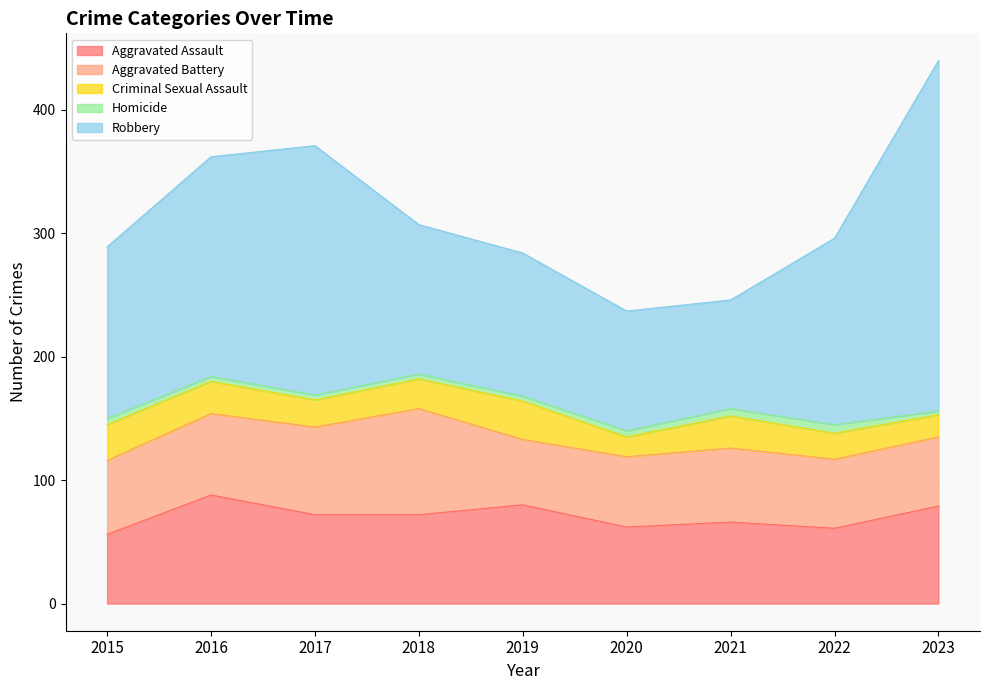

Which series has the largest total across all categories?

Robbery